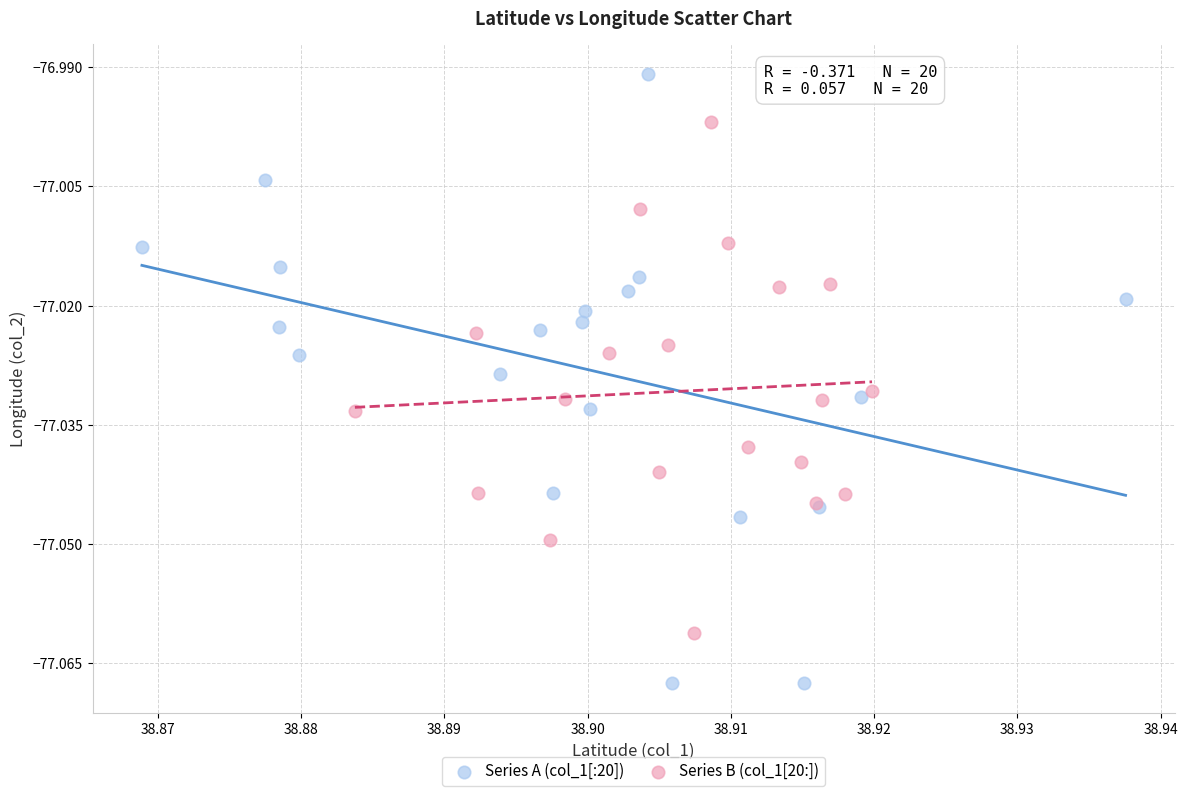

Which series has the largest Y range (max minus min)?

Series A (col_1[:20])